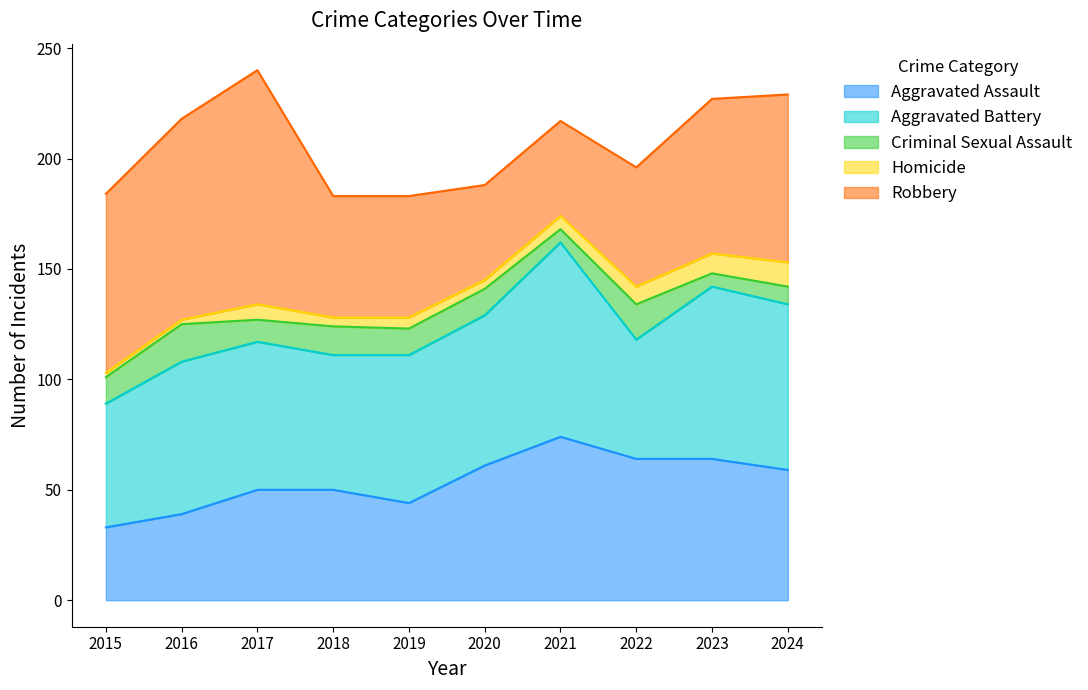

True or false: Aggravated Assault has more than 2 points higher than both neighbors.

False